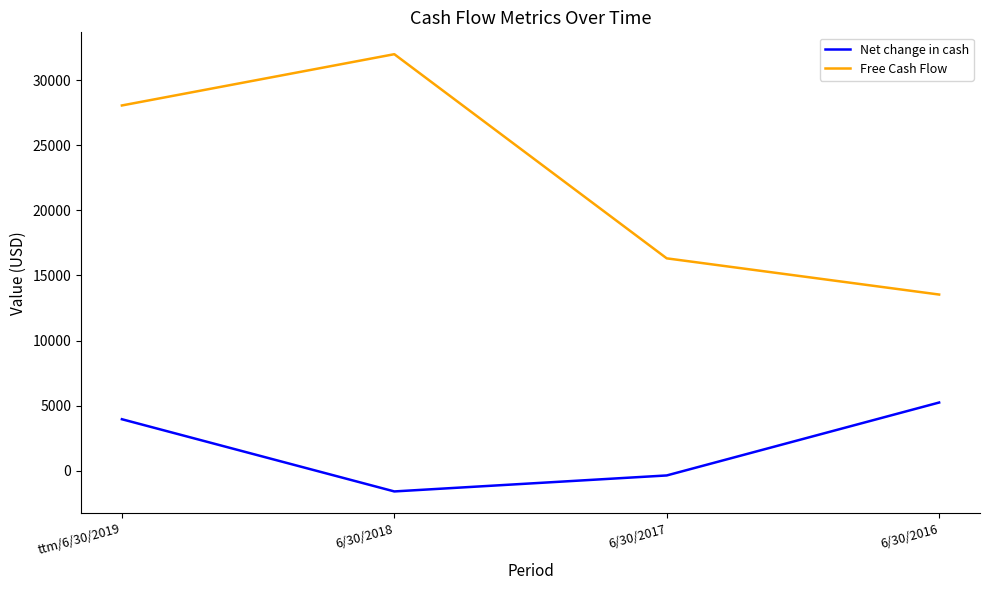

How many lines are shown in the chart?

2